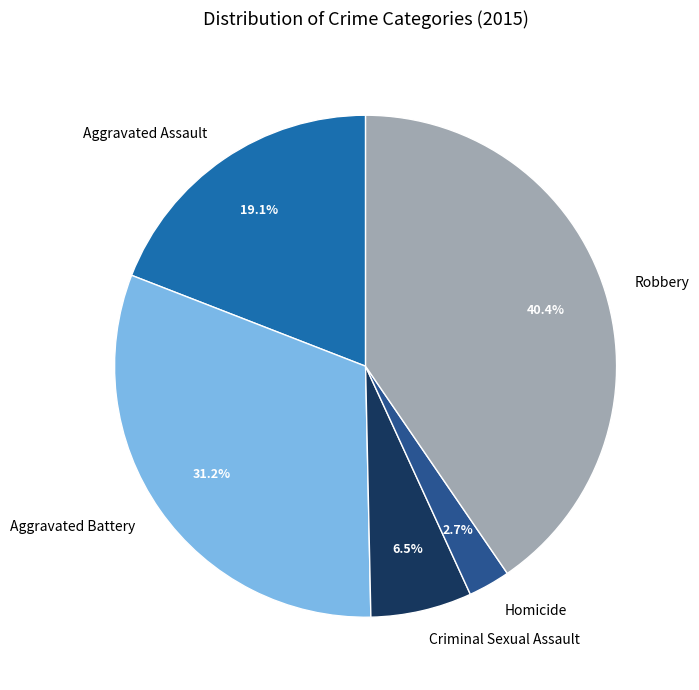

To the nearest percent, what portion does Aggravated Battery represent?

31%